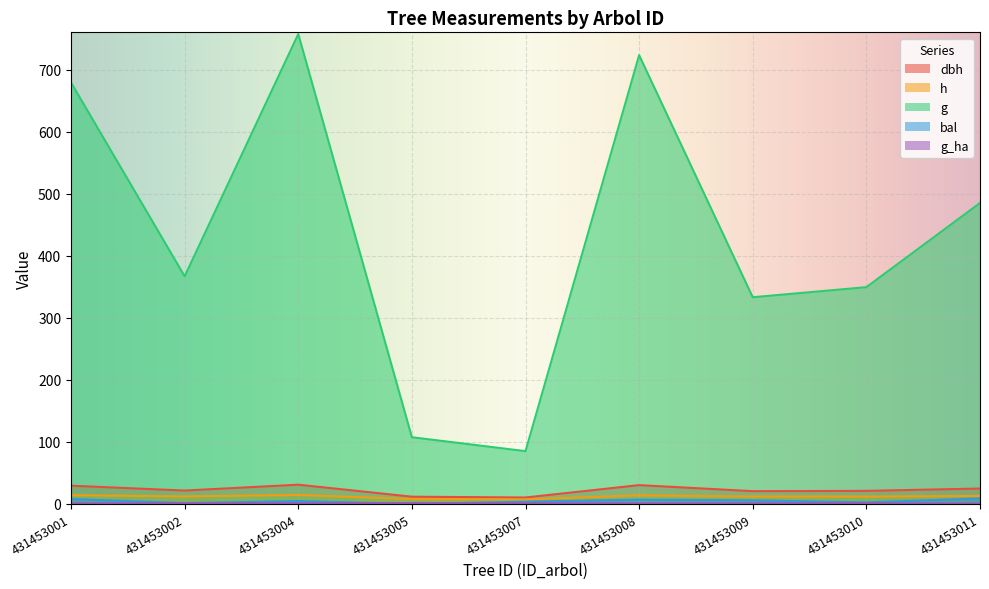

Which series has the largest total across all categories?

g